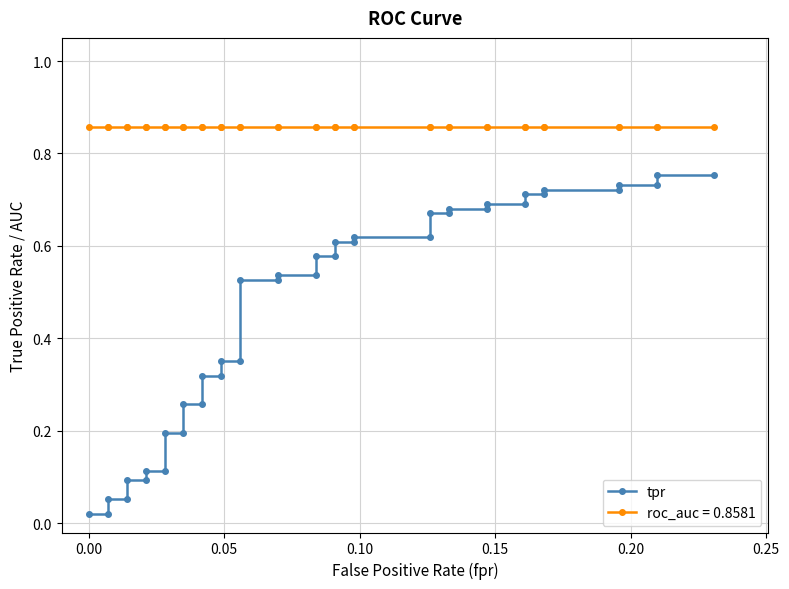

What is the difference between the maximum and minimum values?

0.7